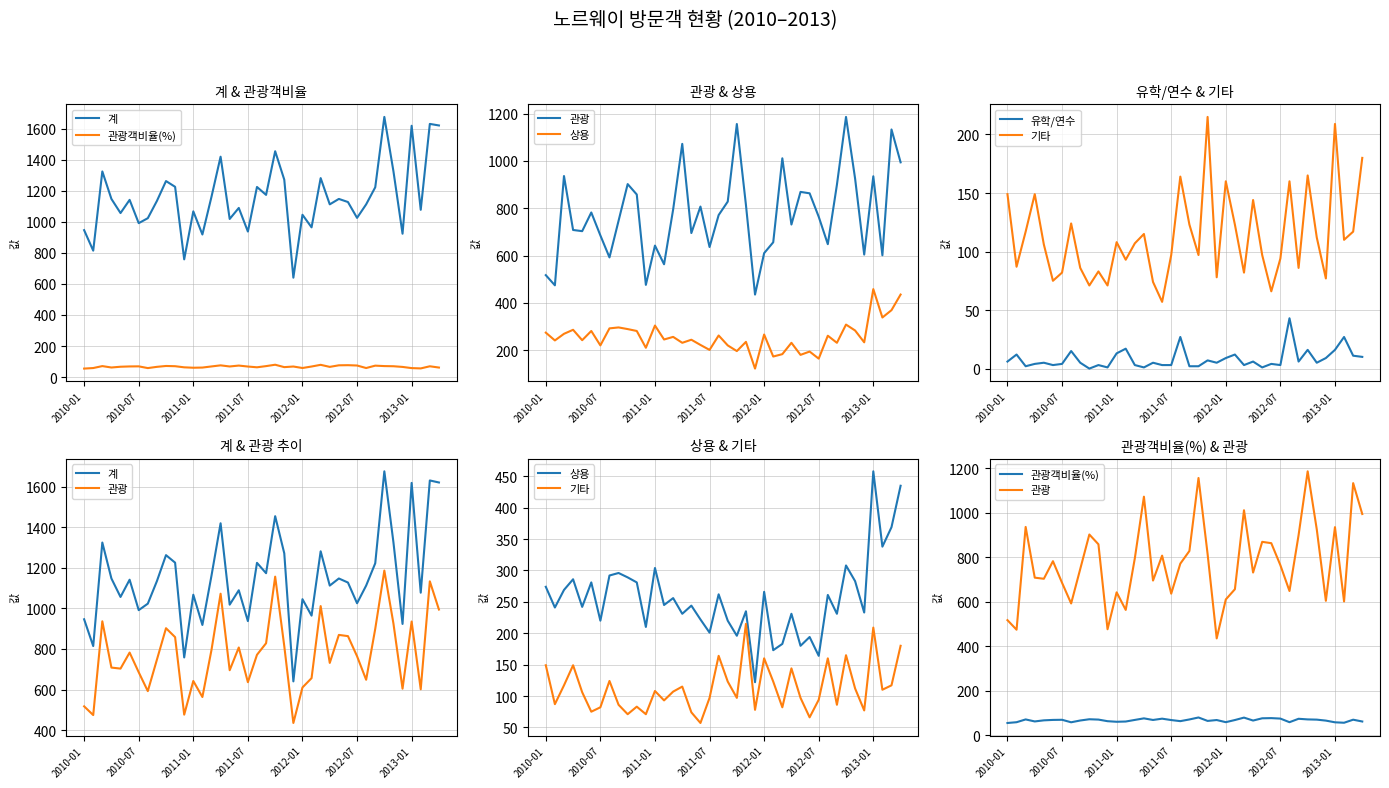

Is it true that 유학/연수 equals 4.0 at 2011-07?

True